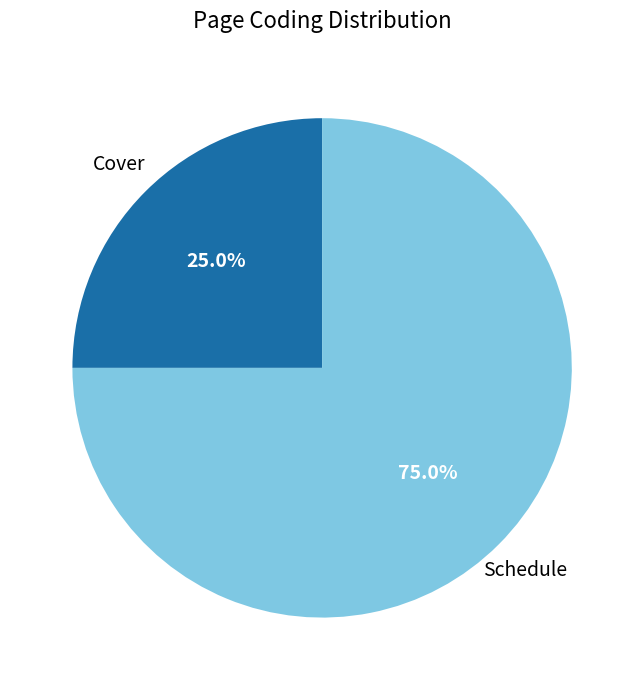

Between Cover and Schedule, which is larger?

Schedule